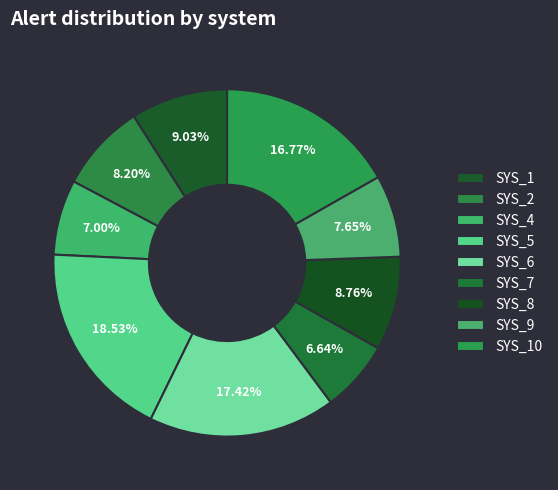

How many segments does this pie chart have?

9